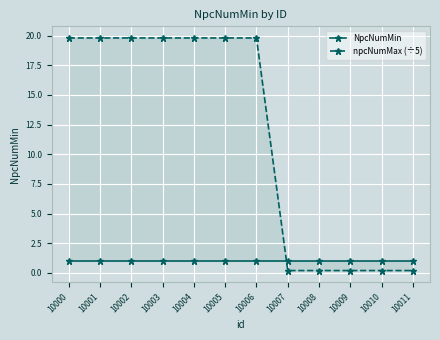

At which category is the sum across all series the highest?

10000